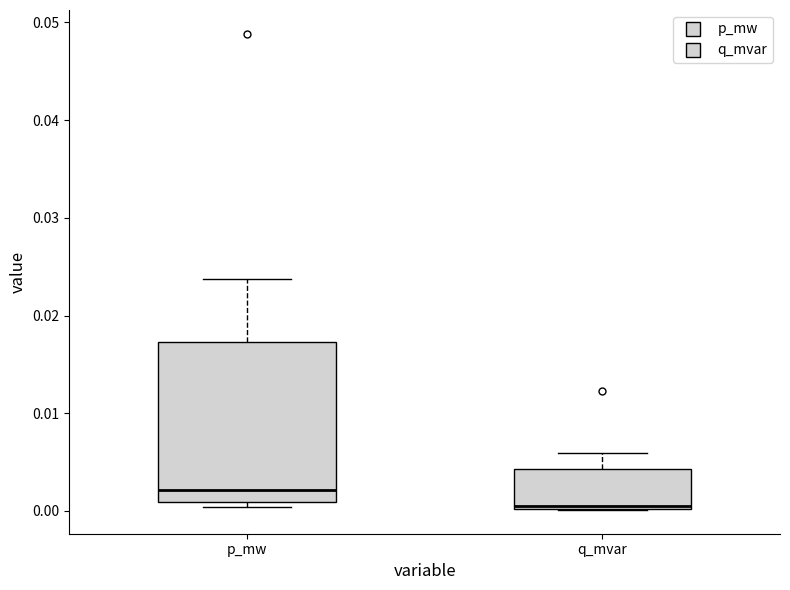

Which box has the highest median line?

p_mw